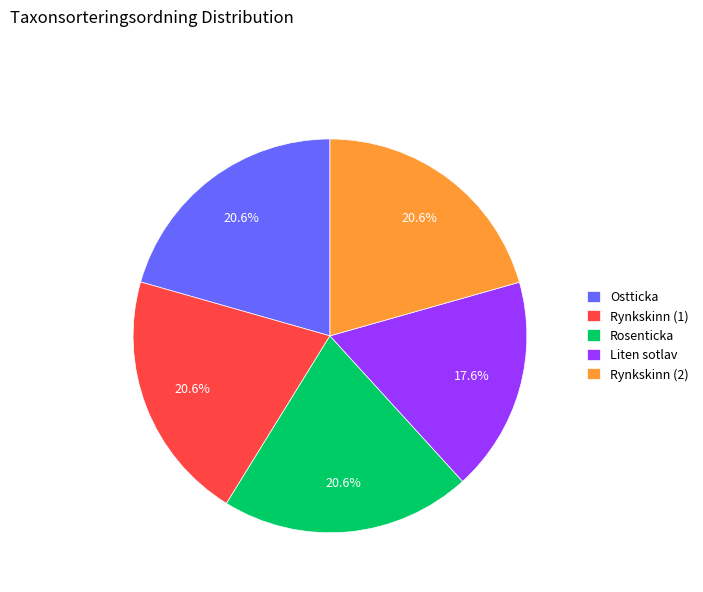

What is the smallest slice in the pie chart?

Liten sotlav